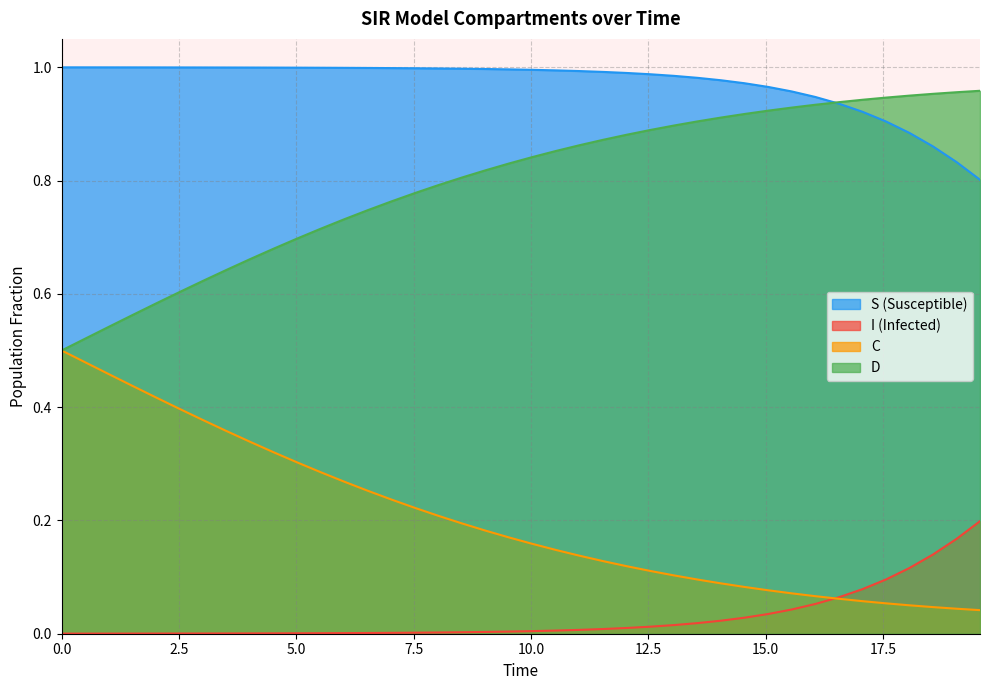

True or false: I has more than 0 interior local peaks.

False